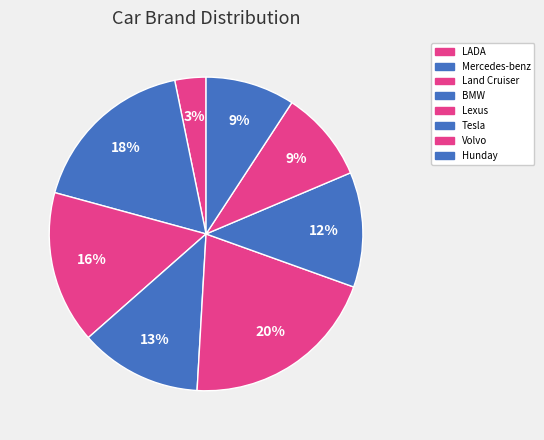

What percentage is NOT represented by Tesla?

88.1%